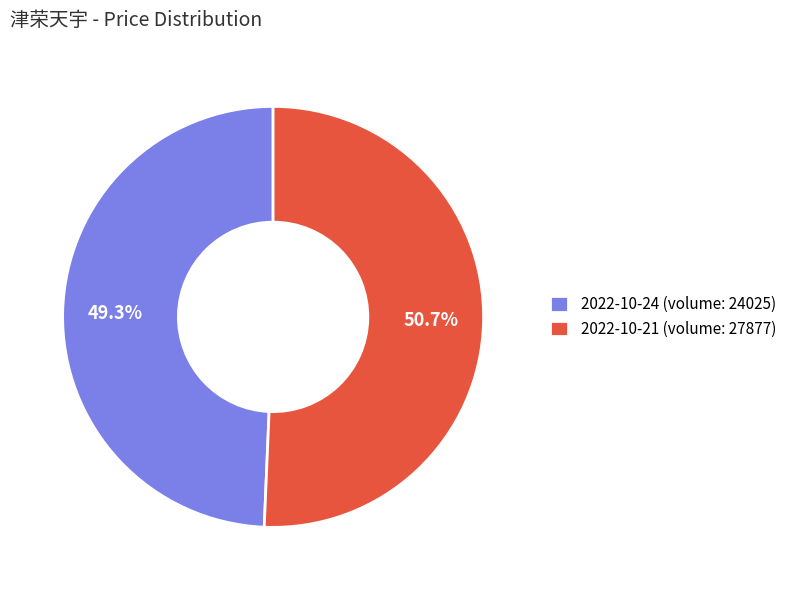

Do 2022-10-24 (volume: 24025) and 2022-10-21 (volume: 27877) together represent more than half of the pie?

Yes